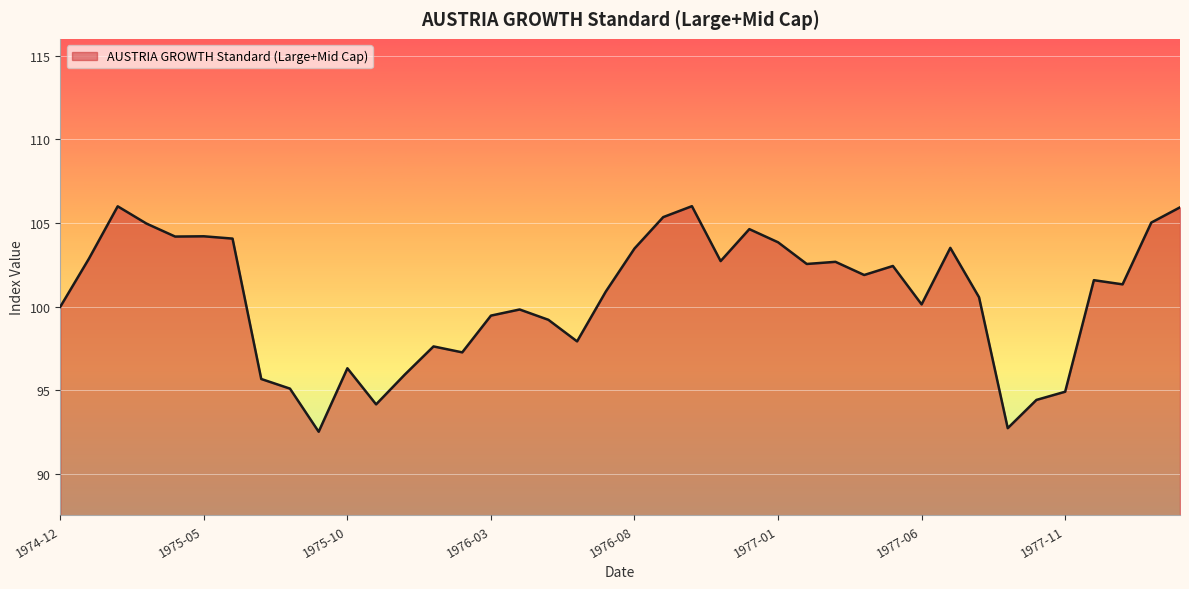

What is the smallest value displayed?

92.5